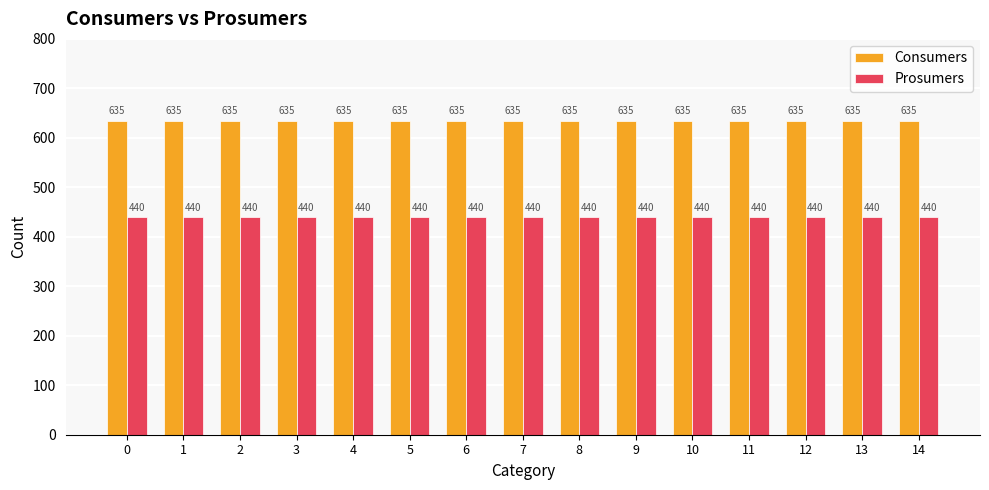

Reading left to right, what are all the values shown in this chart?

Consumers: 0=635	1=635	2=635	3=635	4=635	5=635	6=635	7=635	8=635	9=635	10=635	11=635	12=635	13=635	14=635
Prosumers: 0=440	1=440	2=440	3=440	4=440	5=440	6=440	7=440	8=440	9=440	10=440	11=440	12=440	13=440	14=440